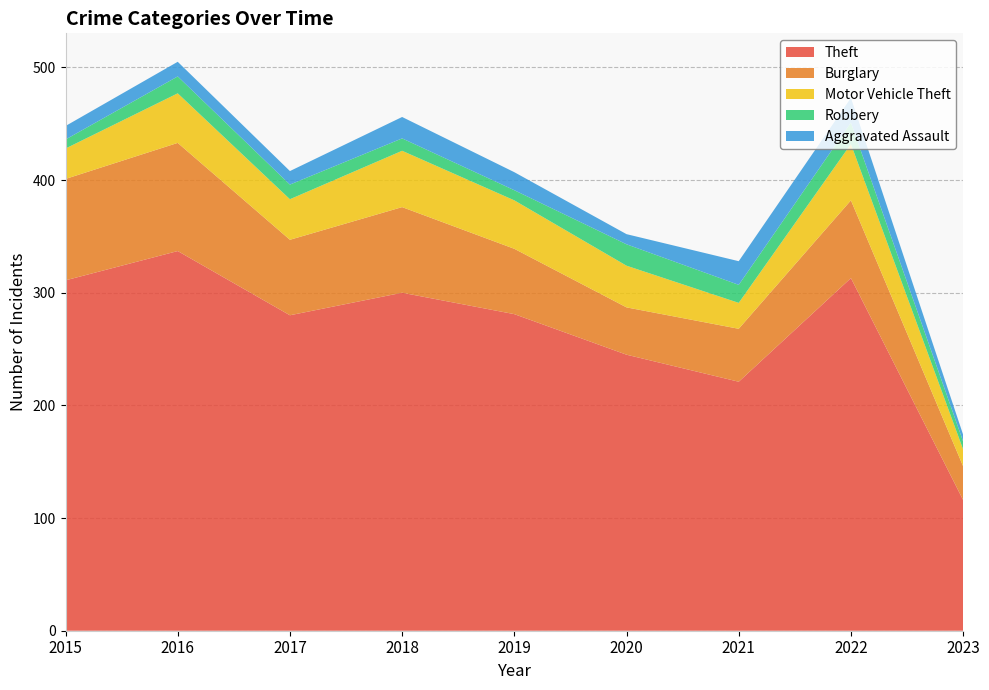

Reading left to right, extract all data points from this chart.

Theft: 311	337	280	300	281	245	221	313	116
Burglary: 90	96	67	76	58	42	47	69	30
Motor Vehicle Theft: 27	44	36	50	43	37	23	50	15
Robbery: 8	15	13	11	9	19	16	19	7
Aggravated Assault: 12	13	12	19	16	9	21	22	6